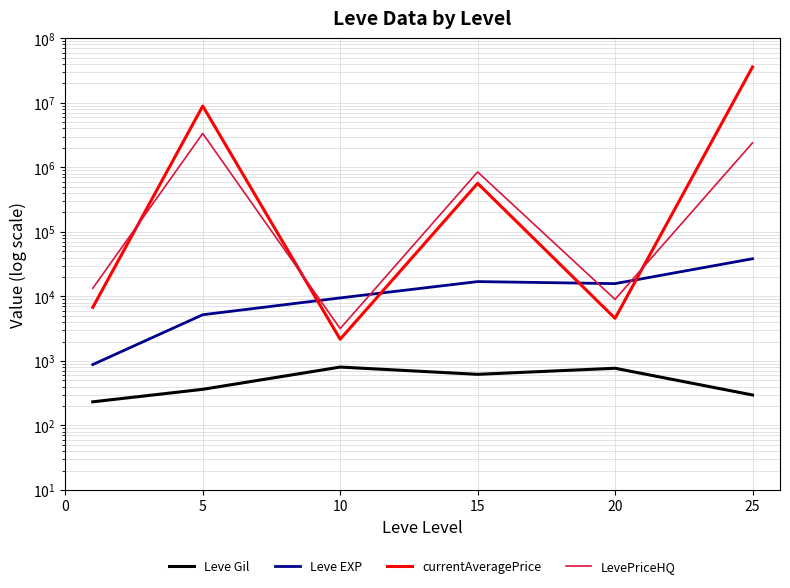

How many data points in Leve Gil are less than 620?

3